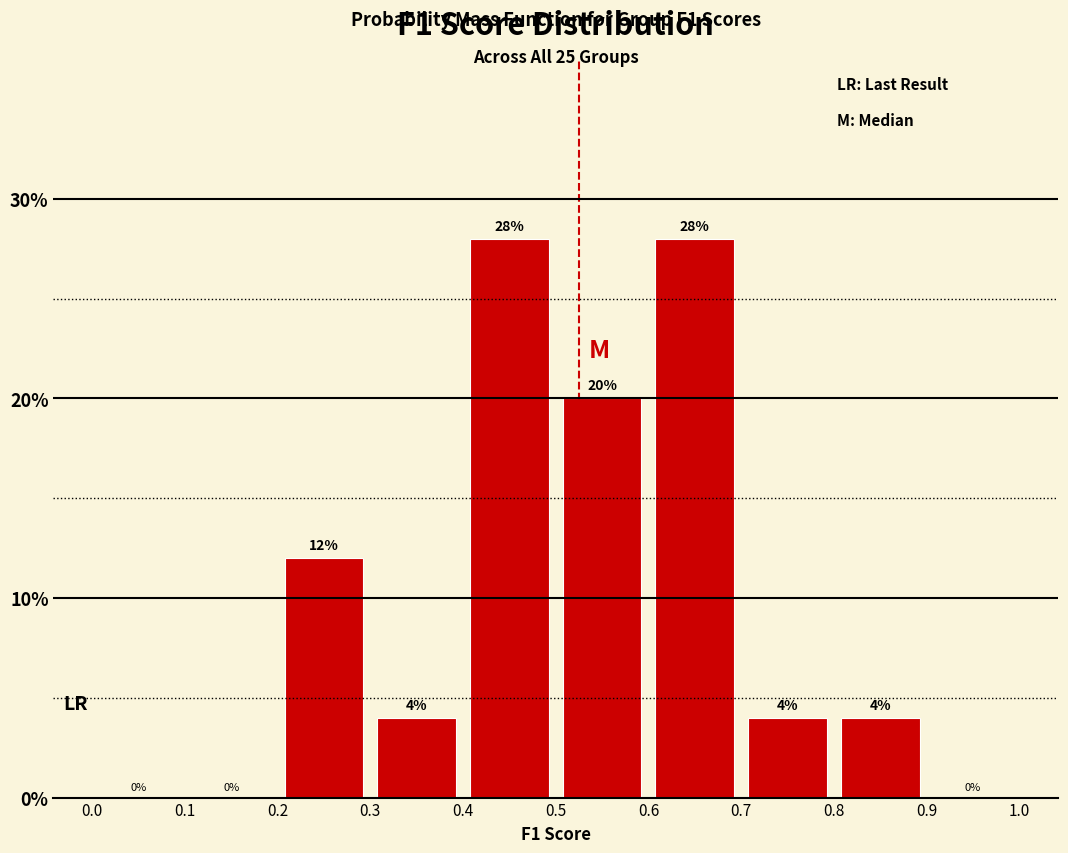

Reading left to right, list every bar in this chart as the range it spans on the x-axis followed by its height.

0.0 to 0.1: 0
0.1 to 0.2: 0
0.2 to 0.3: 12
0.3 to 0.4: 4
0.4 to 0.5: 28
0.5 to 0.6: 20
0.6 to 0.7: 28
0.7 to 0.8: 4
0.8 to 0.9: 4
0.9 to 1.0: 0